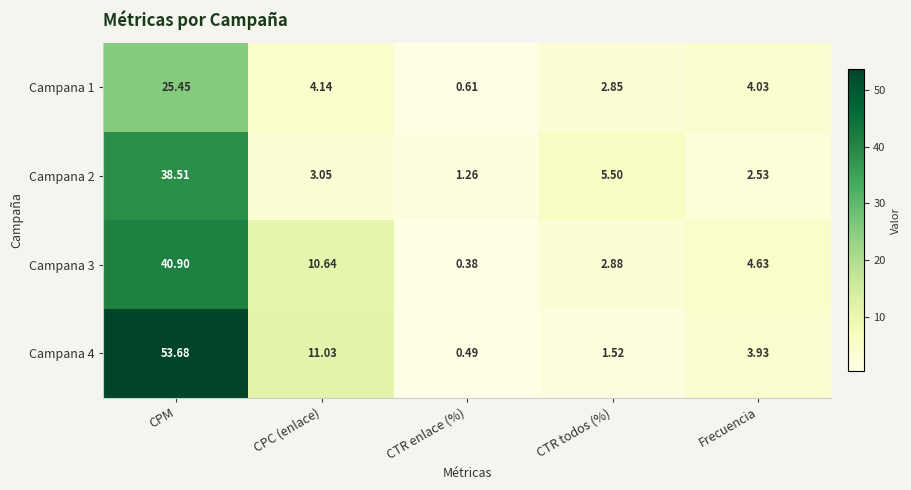

List the series in order of their peak value, lowest first.

Campana 1, Campana 2, Campana 3, Campana 4